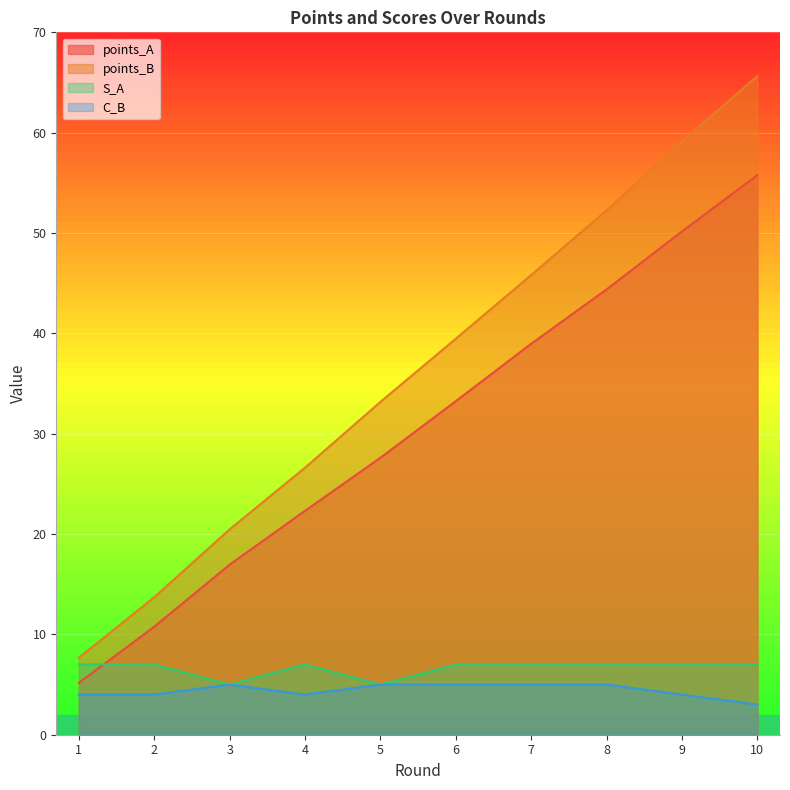

How many distinct data groups are displayed?

4